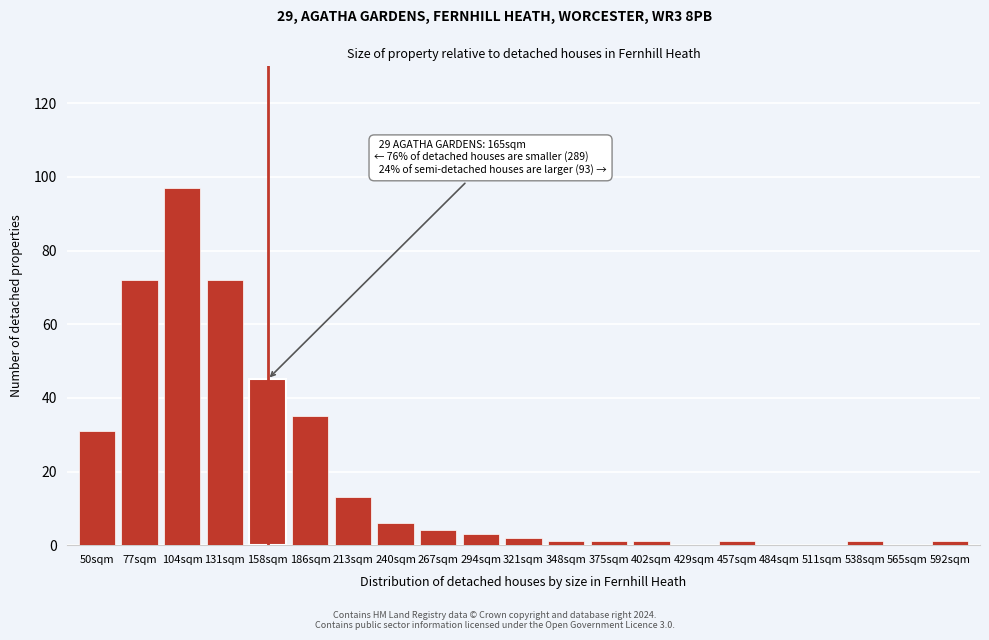

Reading right to left, transcribe all the data shown in this chart.

592sqm=1	565sqm=0	538sqm=1	511sqm=0	484sqm=0	457sqm=1	429sqm=0	402sqm=1	375sqm=1	348sqm=1	321sqm=2	294sqm=3	267sqm=4	240sqm=6	213sqm=13	186sqm=35	158sqm=45	131sqm=72	104sqm=97	77sqm=72	50sqm=31